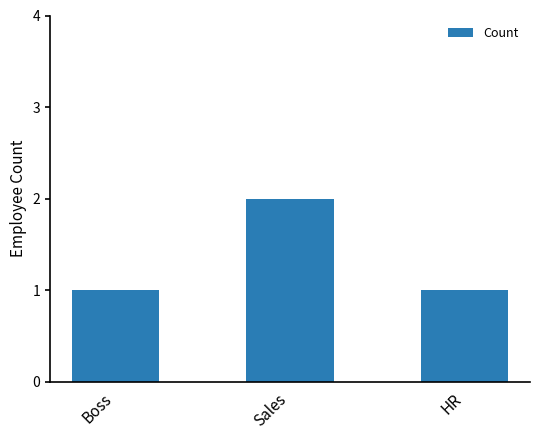

True or false: the data shows 0 at HR.

False